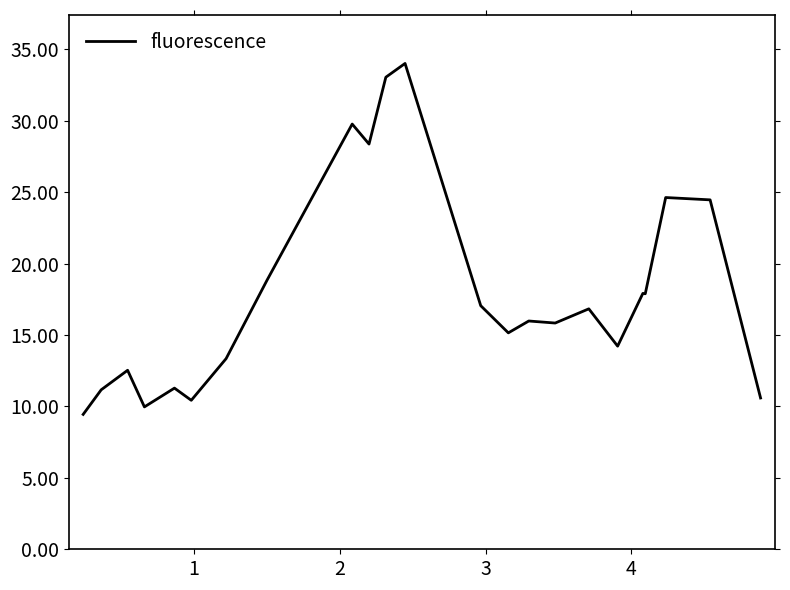

What is the difference between the maximum and minimum values?

24.6